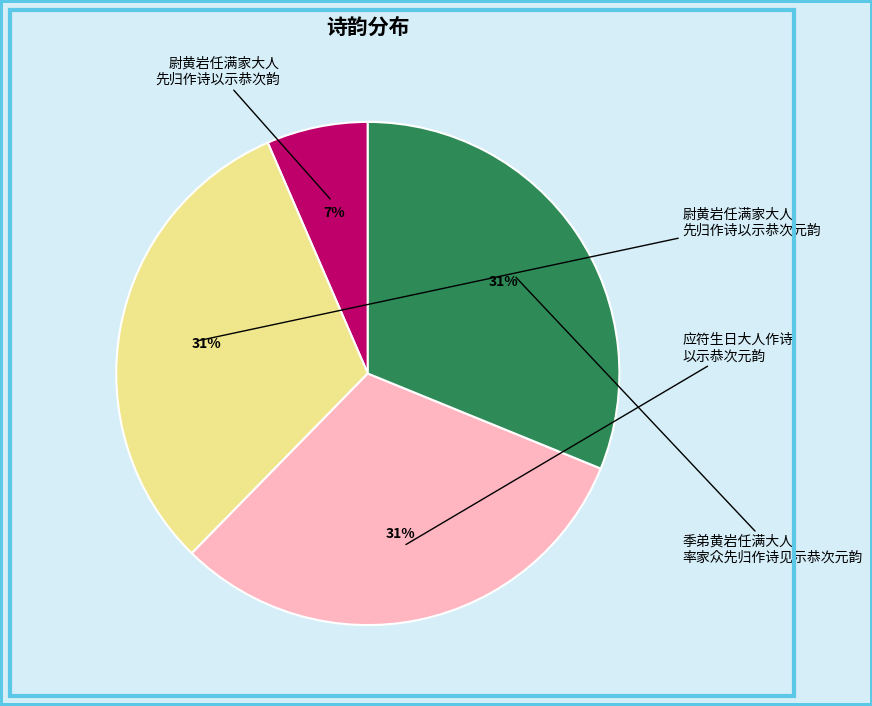

Is there a majority slice in this chart?

No